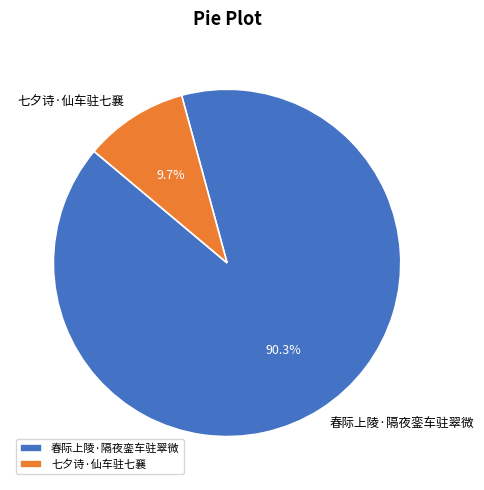

To the nearest percent, what is the difference between the largest and smallest slice percentages?

81%